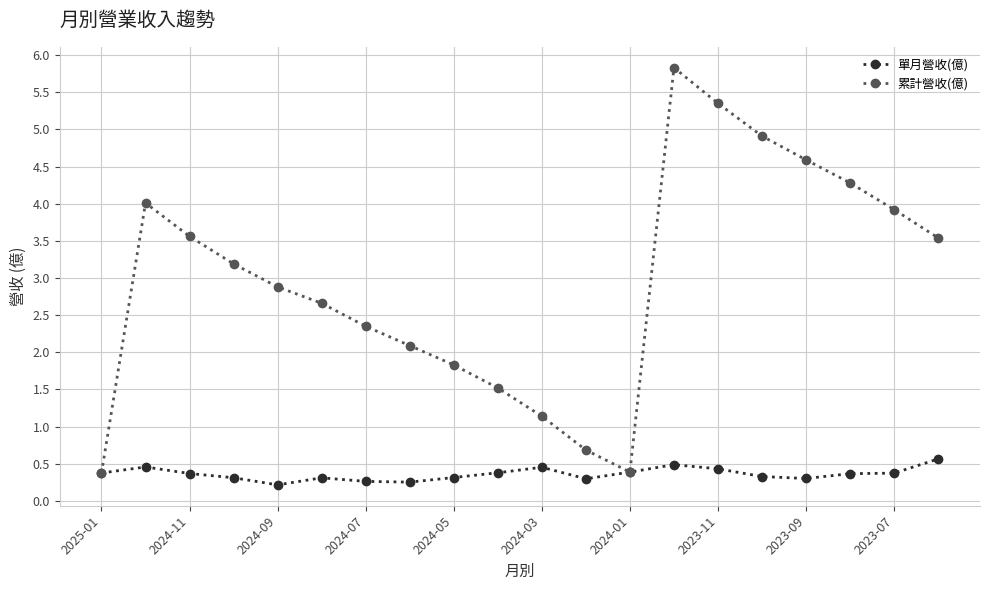

What is the maximum value shown in the chart?

5.8